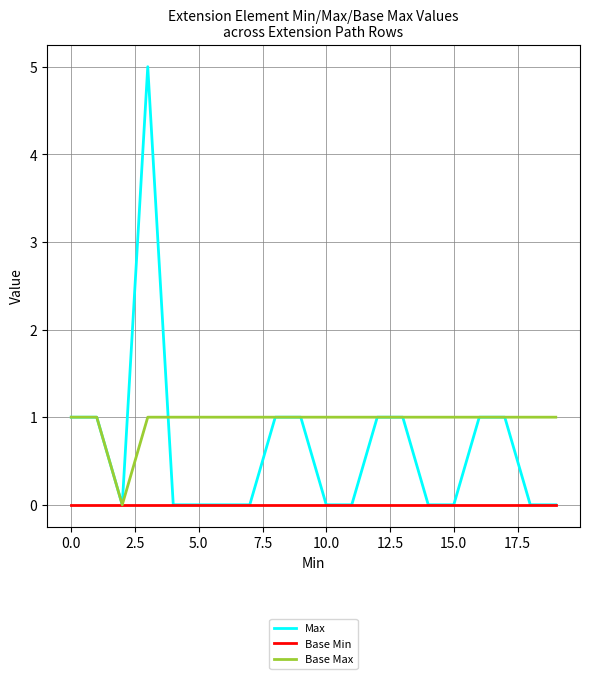

What is the highest value of the Max series?

5